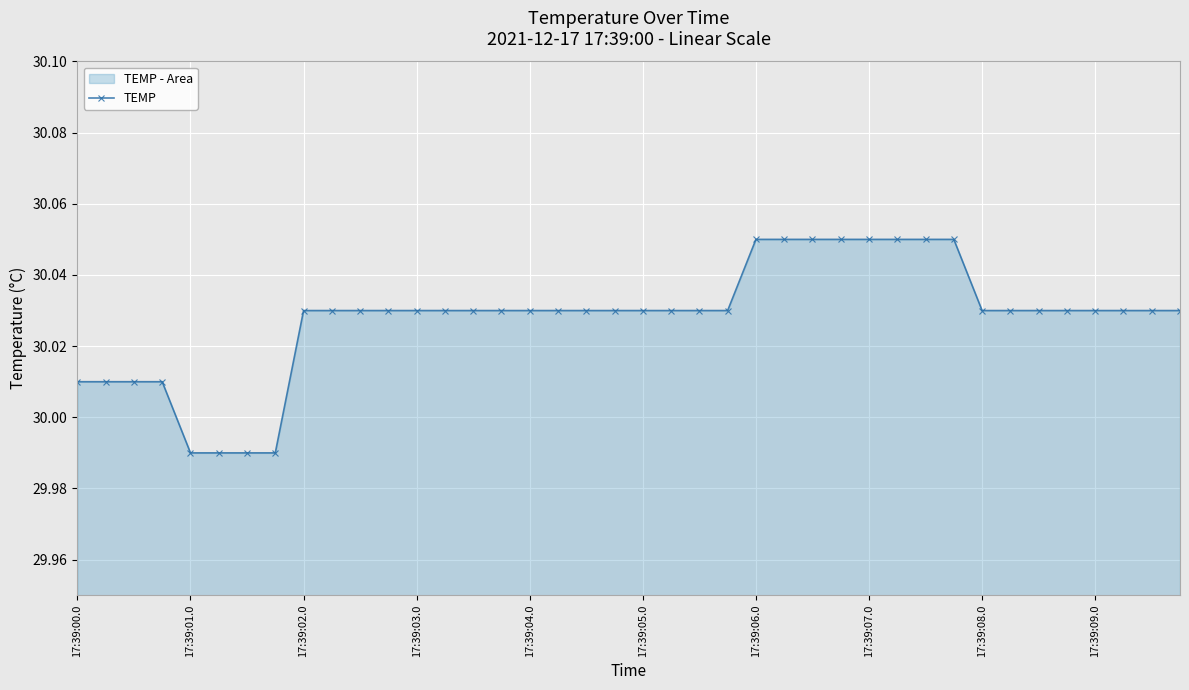

Count the values in the range 30 to 31.

36